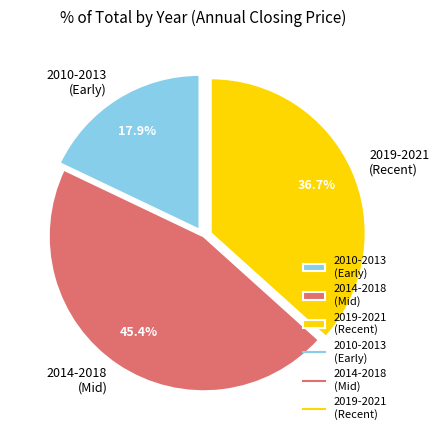

Count the number of slices in the pie.

3